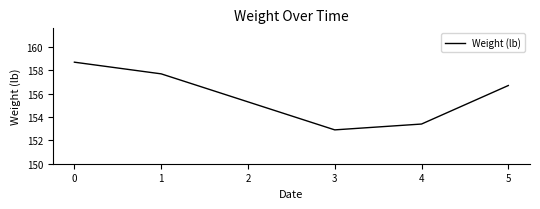

Reading right to left, list all the values displayed in this chart.

156.7	153.4	152.9	155.3	157.7	158.7